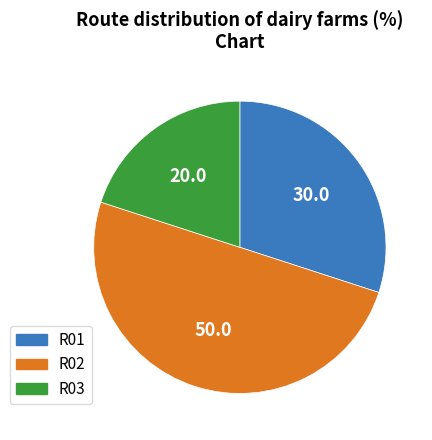

Which category has the smallest portion of the pie?

R03